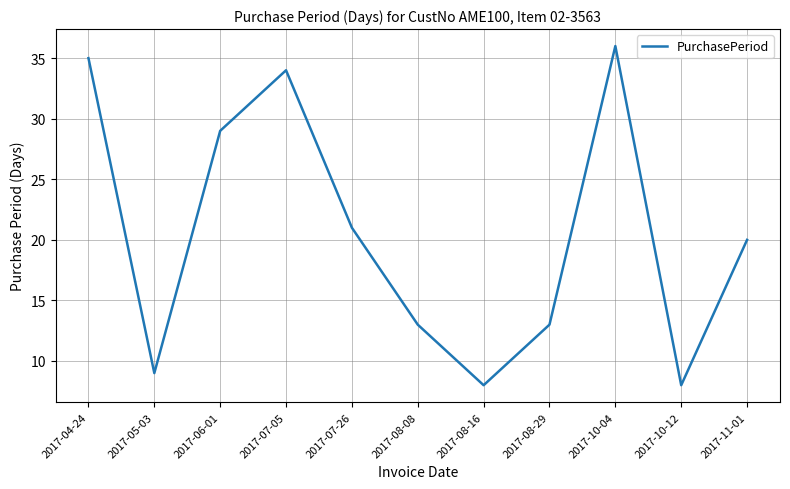

Where is the first local minimum?

2017-05-03